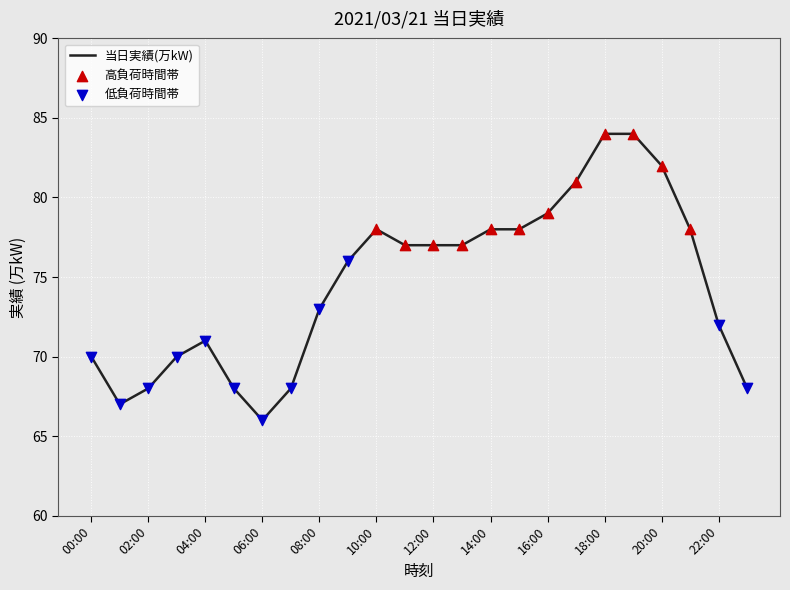

What is the greatest value displayed?

84